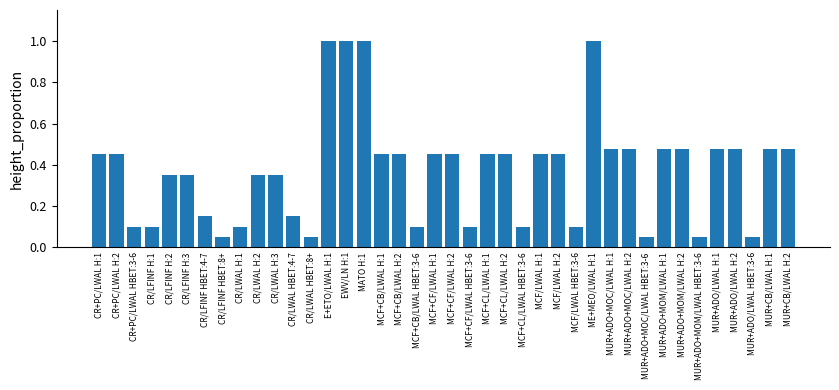

The chart shows a value of 0.1 at MUR+ADO/LWAL H:1. True or false?

False